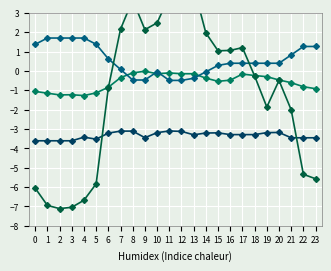

The value of Load 2 at 23 is -0.9. True or false?

True